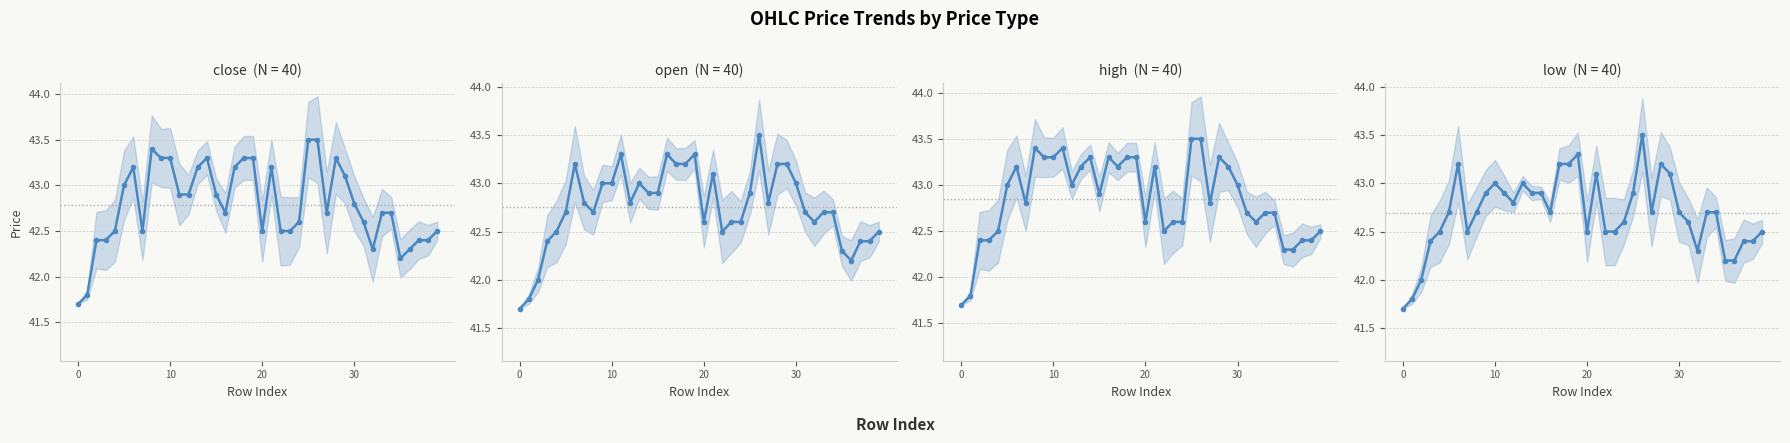

At which category does open reach its first local peak?

6